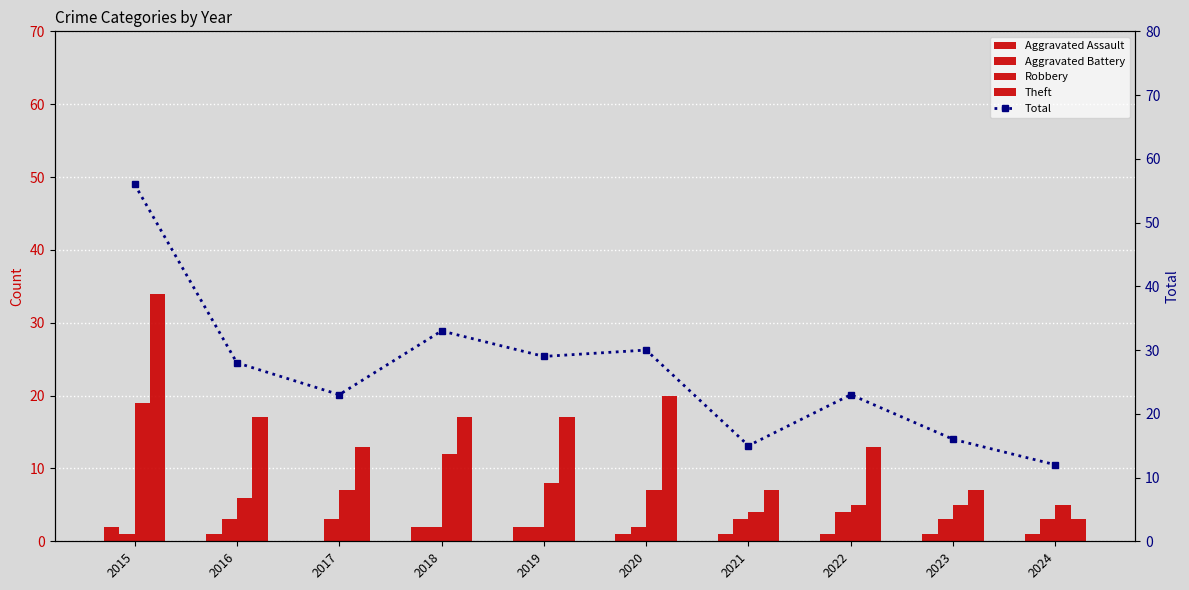

True or false: Robbery has a value of 5 at 2024.

True